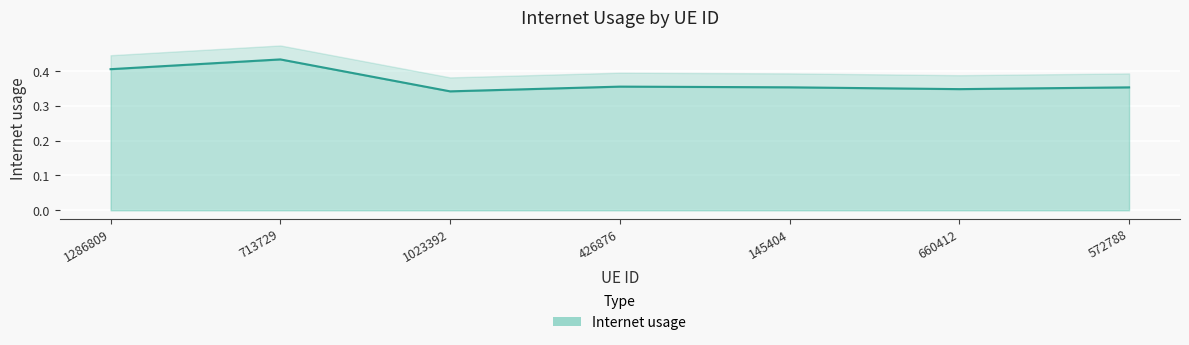

How many interior local peaks (higher than both neighbors) does the data have?

2